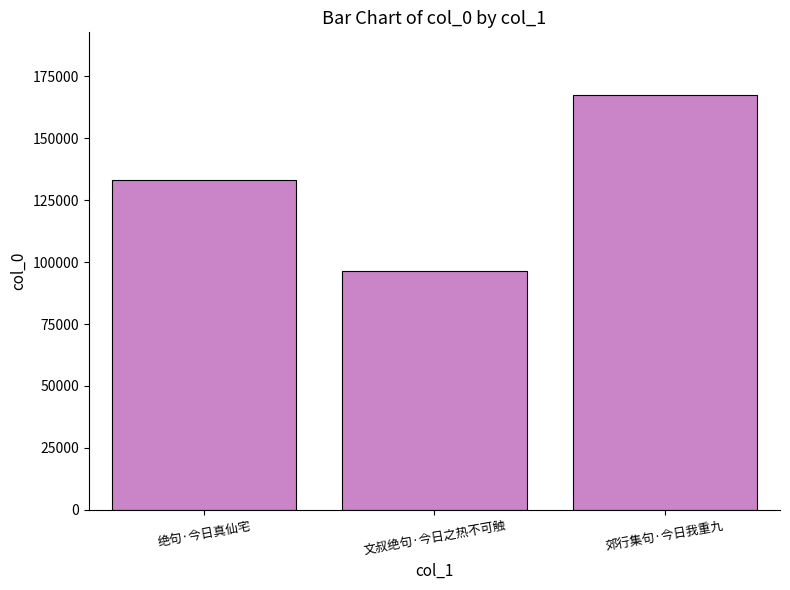

Is it true that the value at 文叔绝句·今日之热不可触 is 96600?

True